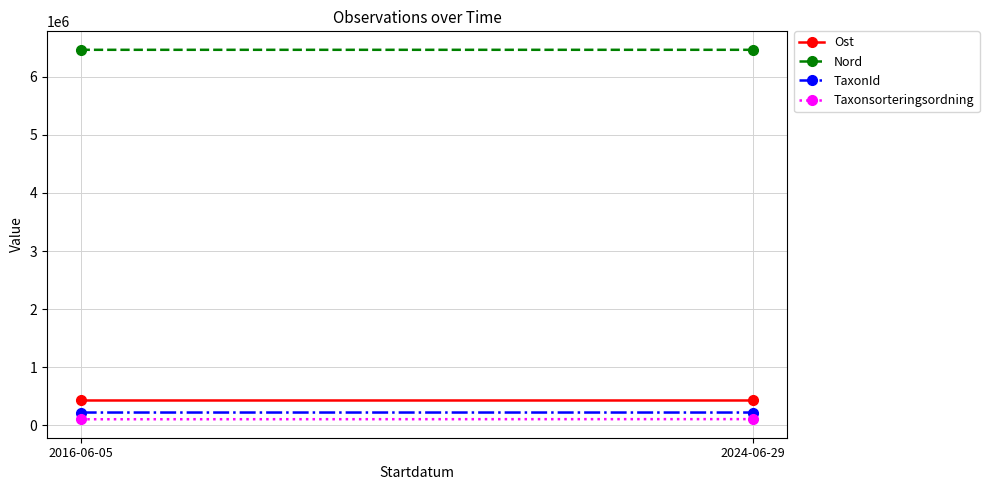

What is the sum of the Taxonsorteringsordning values at 2016-06-05 and 2024-06-29?

210639.0